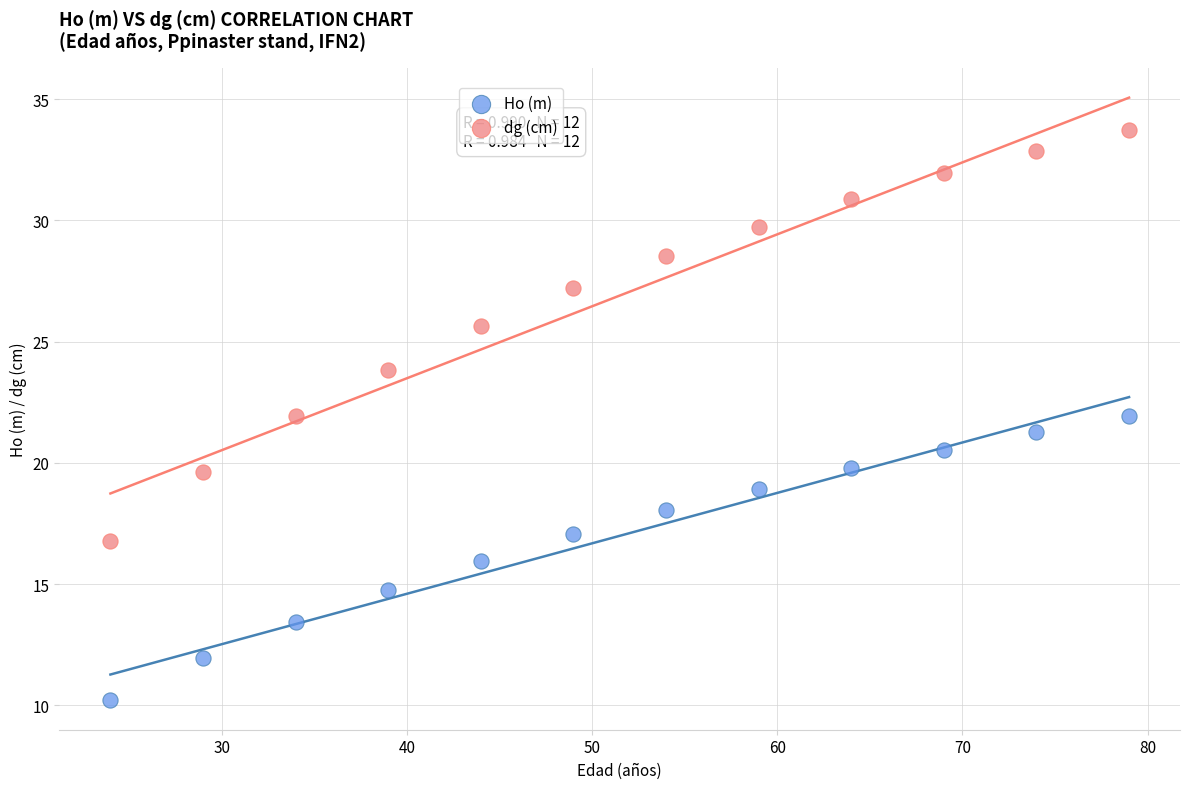

Which series contains the highest Y value?

dg (cm)